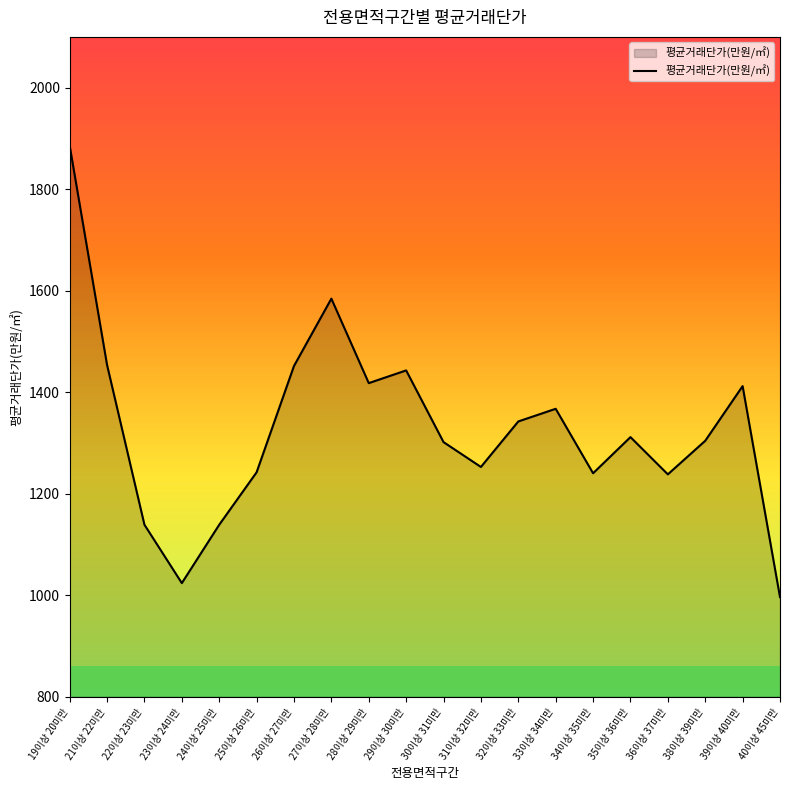

The value at 28이상 29미만 is 1996.9. True or false?

False